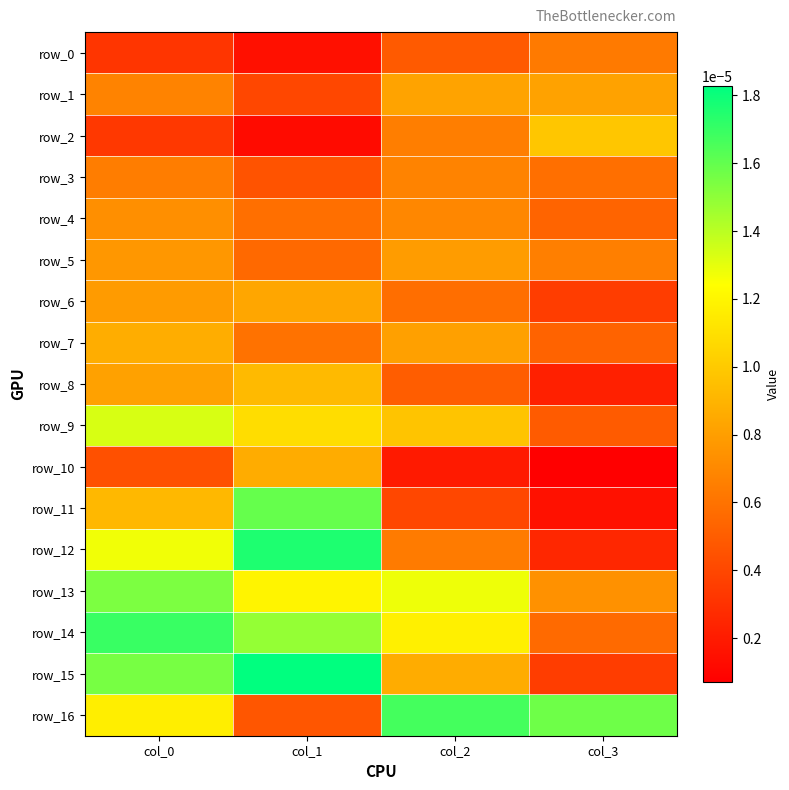

Which label corresponds to the smallest value in the chart?

col_3